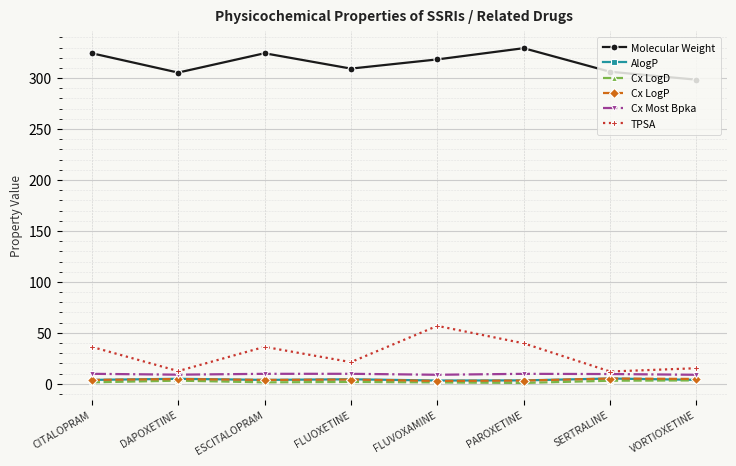

What is the label of the 8th point from the right?

CITALOPRAM